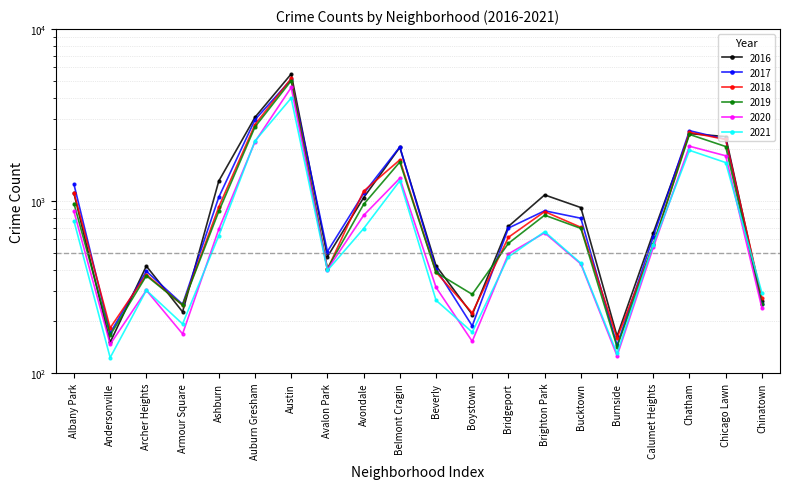

True or false: 2016 has a value of 4212 at Chatham.

False